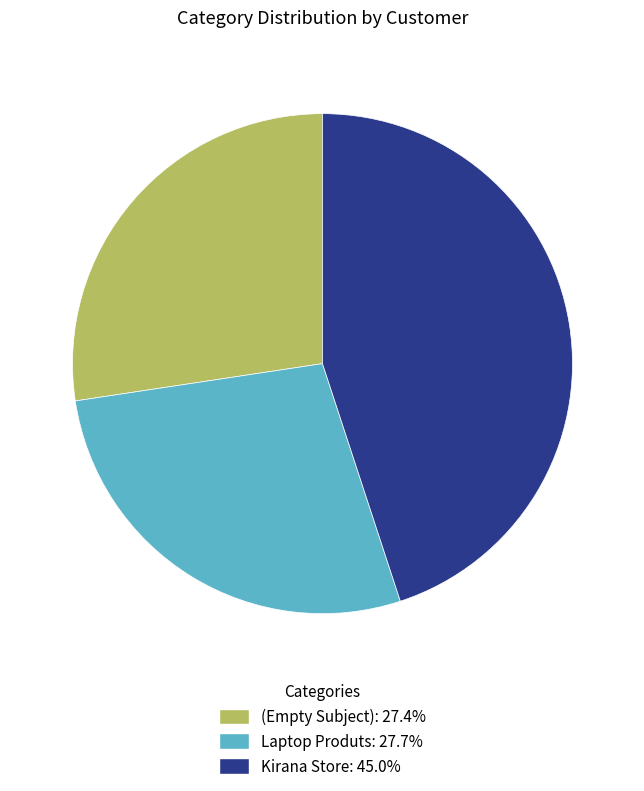

The Kirana Store slice represents 34% of the pie. True or false?

False